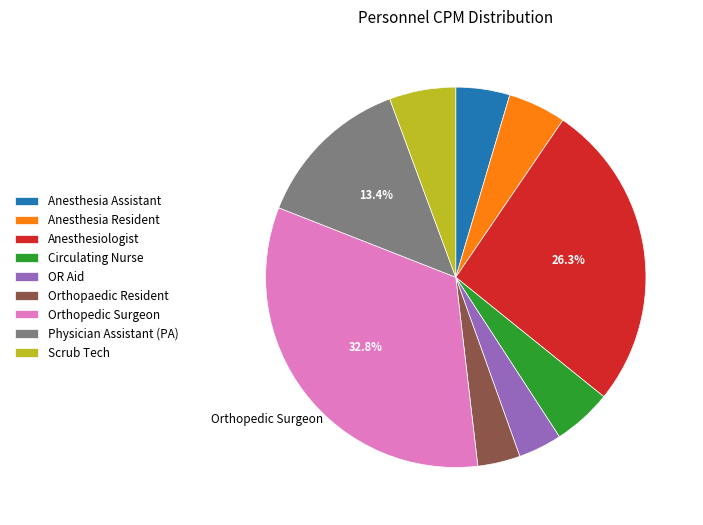

Is the sum of OR Aid and Anesthesia Resident greater than half?

No